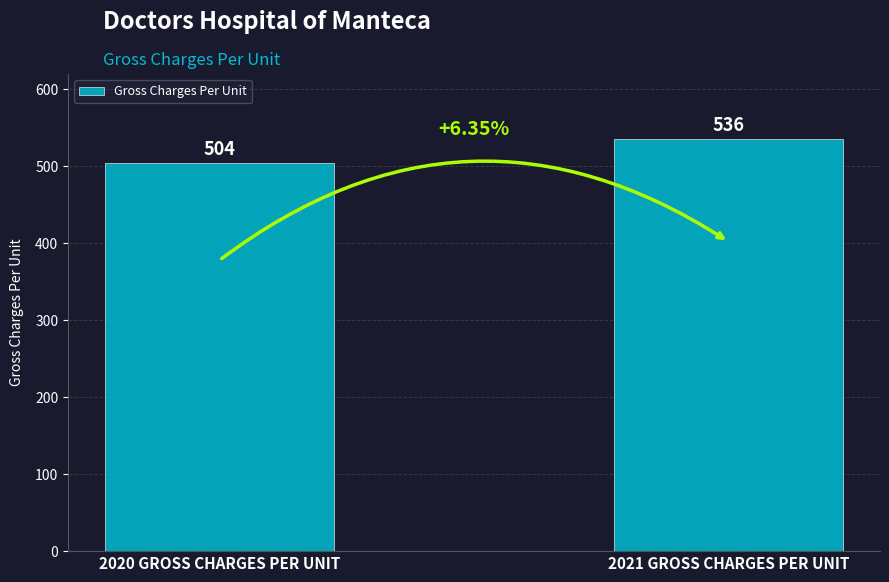

Is it true that the value at 2021 GROSS CHARGES PER UNIT is 536?

True